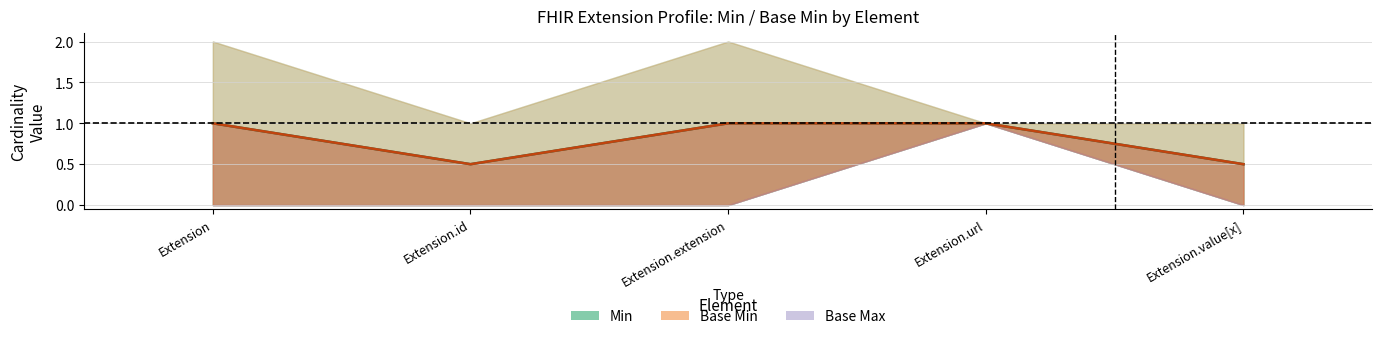

How many lines are shown in the chart?

2